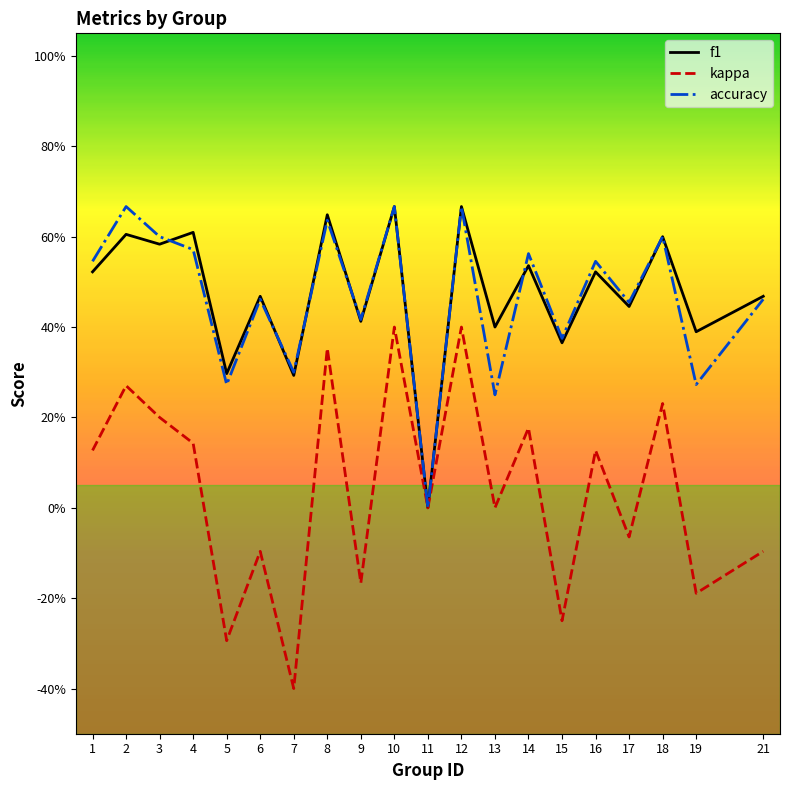

What are all the series names shown in the legend?

f1, kappa, accuracy